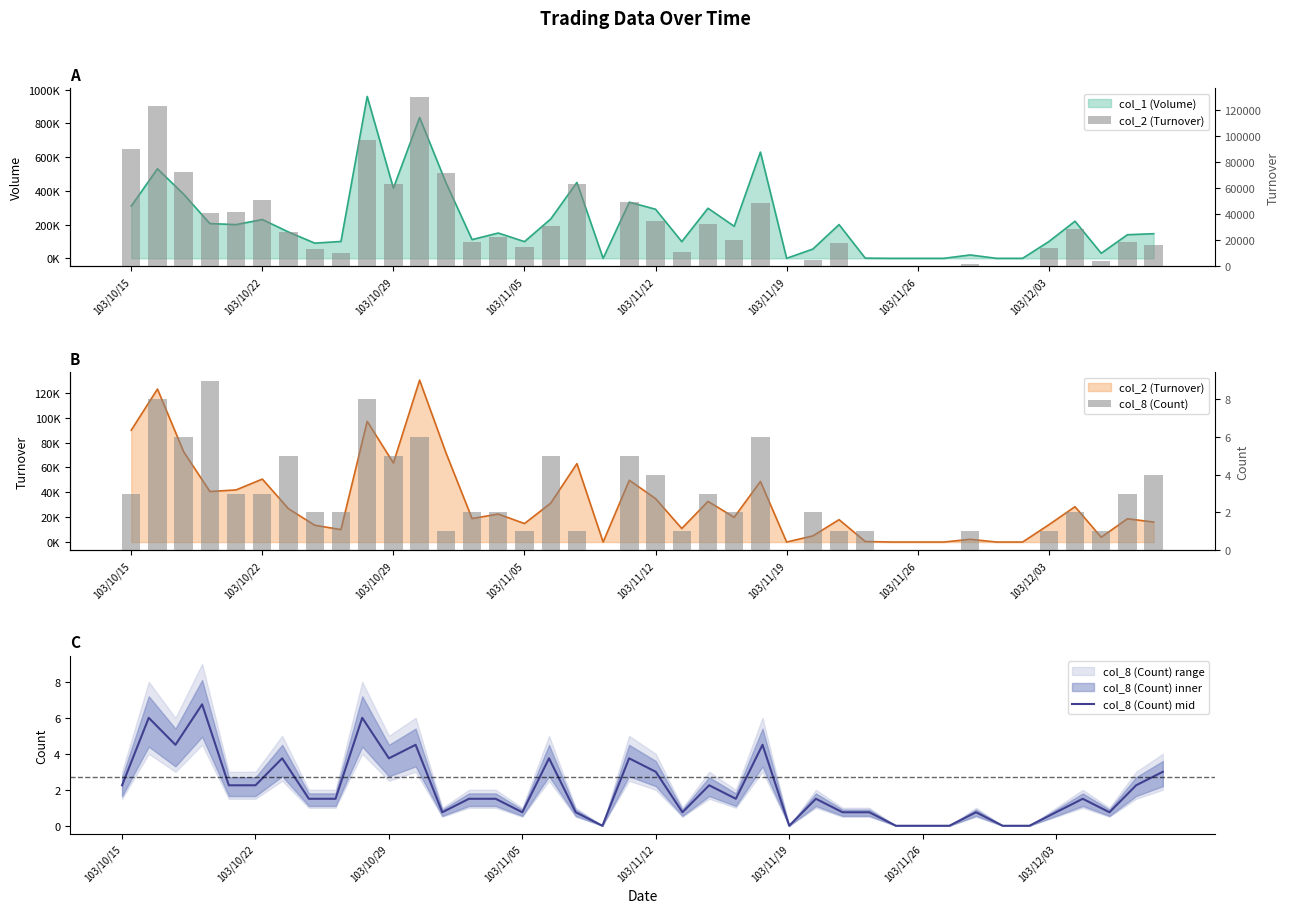

Which category has the lowest value across all series?

18